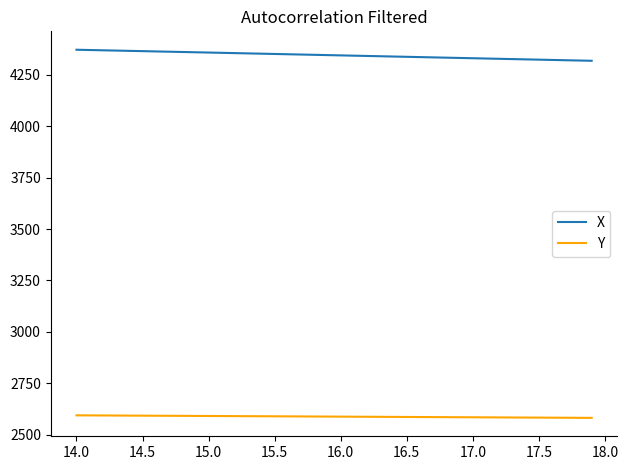

How many lines are shown in the chart?

2